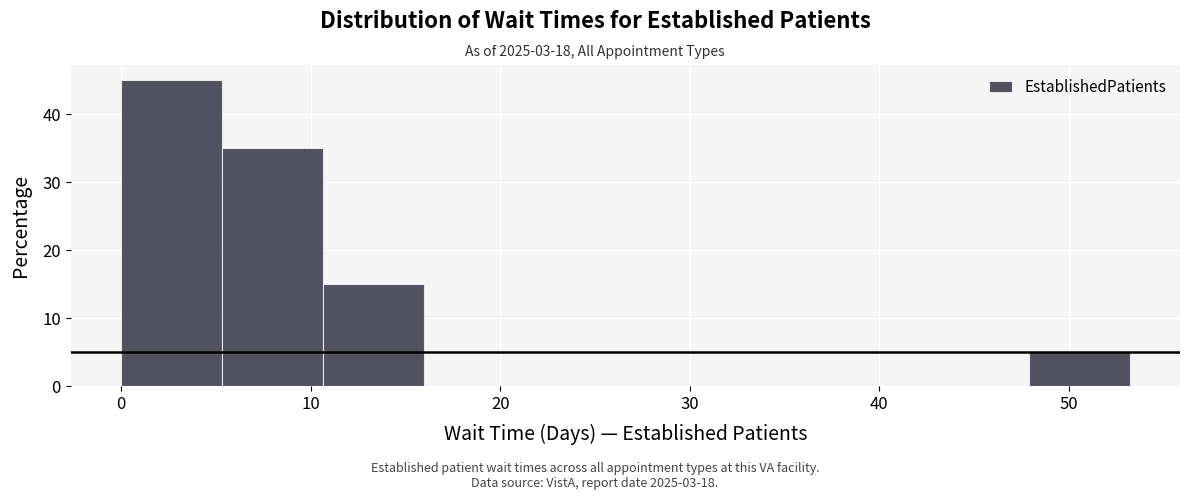

Reading left to right, list every bar in this chart as the range it spans on the x-axis followed by its height. Neither the bar edges nor the heights are printed on the chart, so give them approximately, as read against the axes.

0 to 5: 45
5 to 11: 35
11 to 16: 15
16 to 21: 0
21 to 27: 0
27 to 32: 0
32 to 37: 0
37 to 43: 0
43 to 48: 0
48 to 53: 5